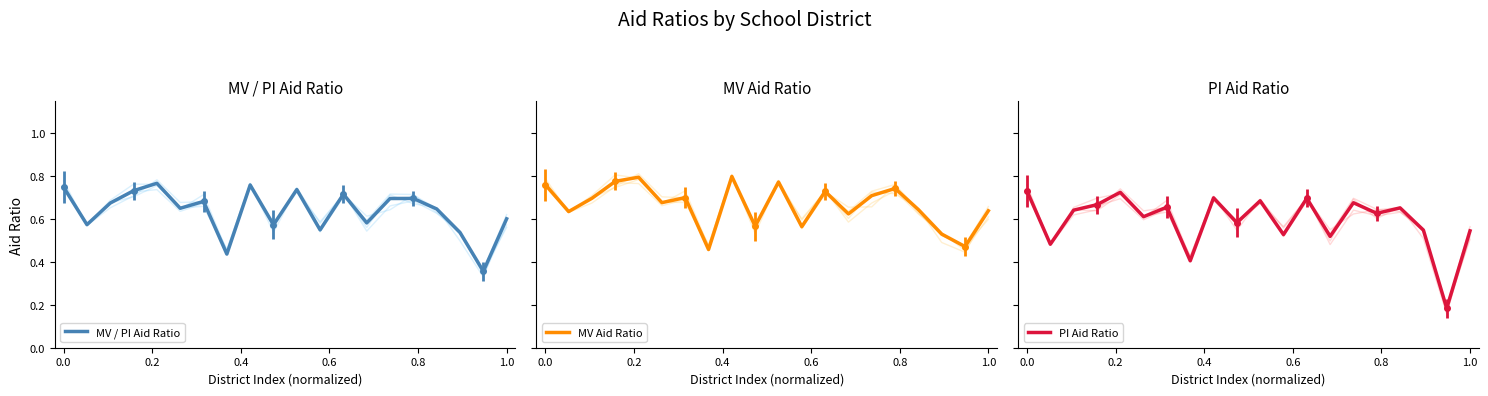

List the series in order of their overall mean, lowest first.

PI Aid Ratio, MV / PI Aid Ratio, MV Aid Ratio